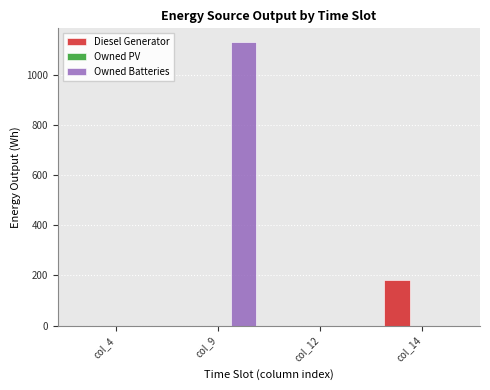

The value of Diesel Generator at col_4 is 57.8. True or false?

False